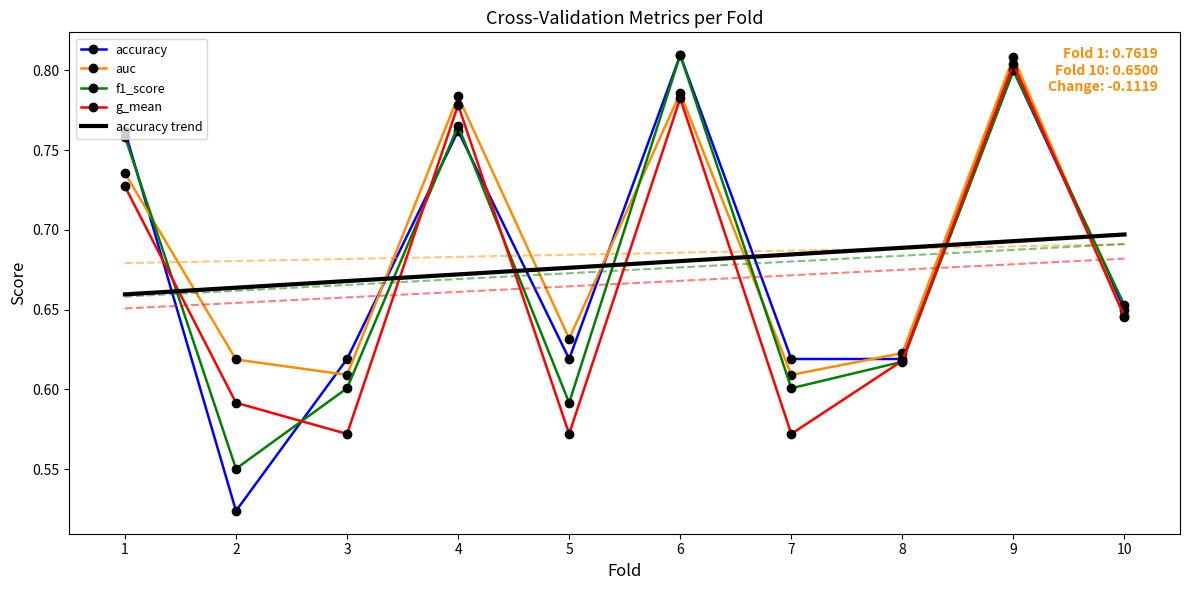

At which label is auc closest to 0?

3